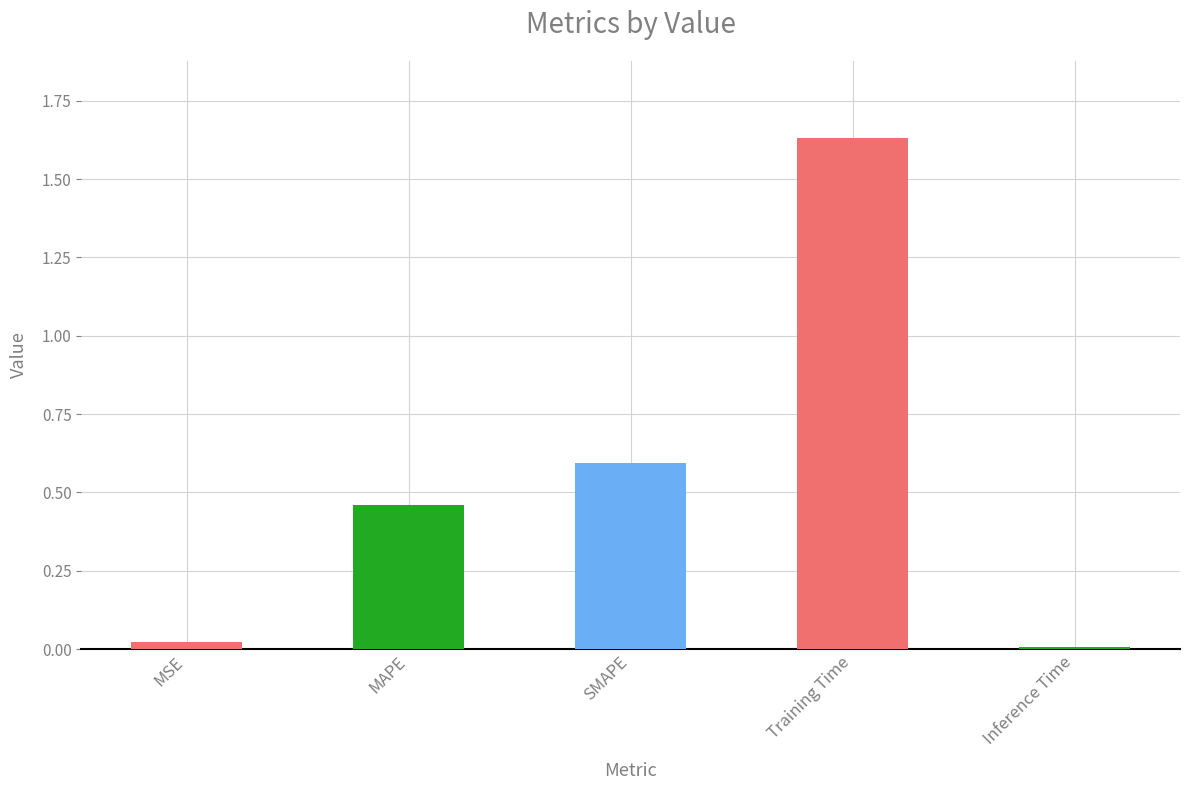

The chart shows a value of 0.0 at Inference Time. True or false?

True